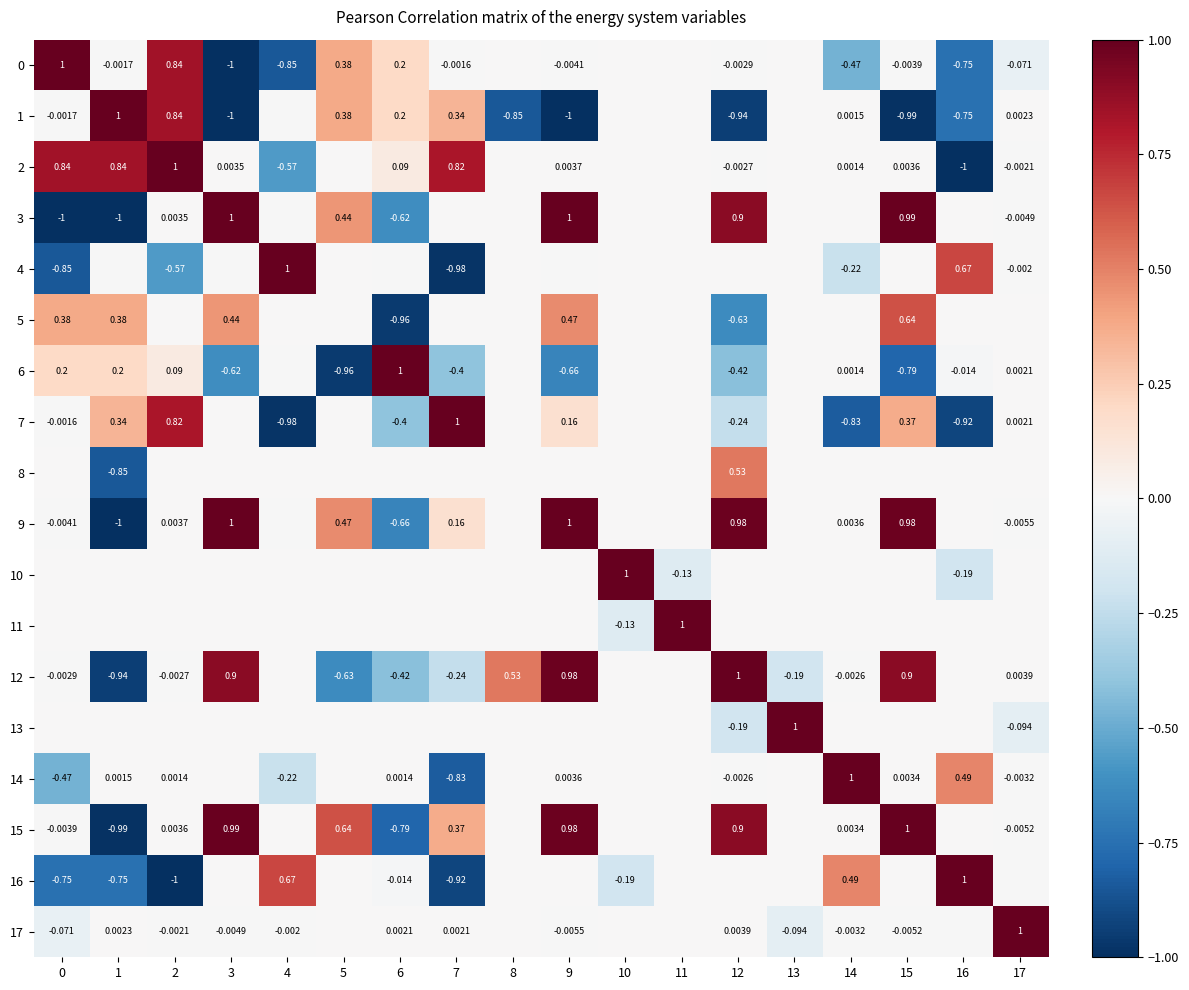

Is the value of 7 at 14 greater than the value of 15 at 3?

No